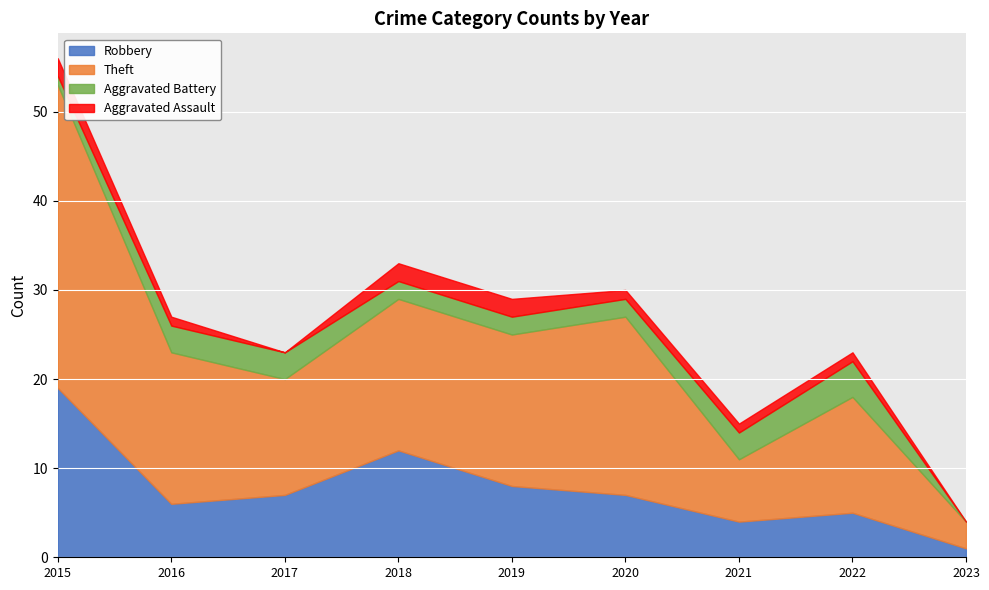

What is the difference between the Theft values at 2023 and 2017?

10